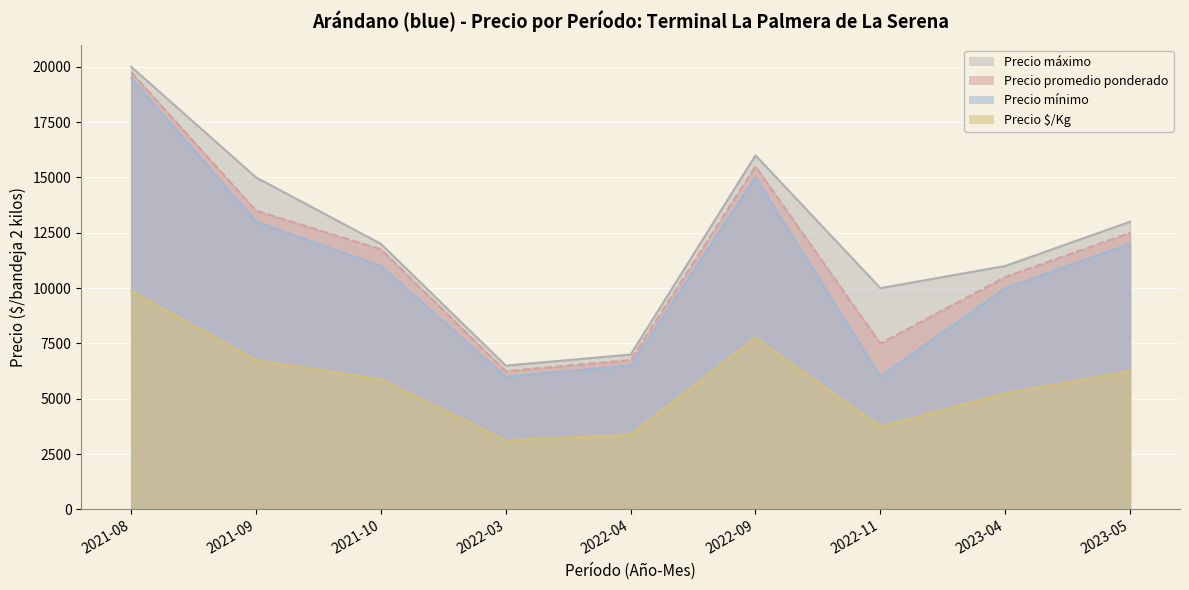

Reading right to left, transcribe all the data shown in this chart.

Precio máximo: 2023-05=13000	2023-04=11000	2022-11=10000	2022-09=16000	2022-04=7000	2022-03=6500	2021-10=12000	2021-09=15000	2021-08=20000
Precio promedio ponderado: 2023-05=12500	2023-04=10500	2022-11=7500	2022-09=15500	2022-04=6750	2022-03=6250	2021-10=11750	2021-09=13500	2021-08=19750
Precio mínimo: 2023-05=12000	2023-04=10000	2022-11=6000	2022-09=15000	2022-04=6500	2022-03=6000	2021-10=11000	2021-09=13000	2021-08=19500
Precio $/Kg: 2023-05=6250	2023-04=5250	2022-11=3750	2022-09=7750	2022-04=3375	2022-03=3125	2021-10=5875	2021-09=6750	2021-08=9875